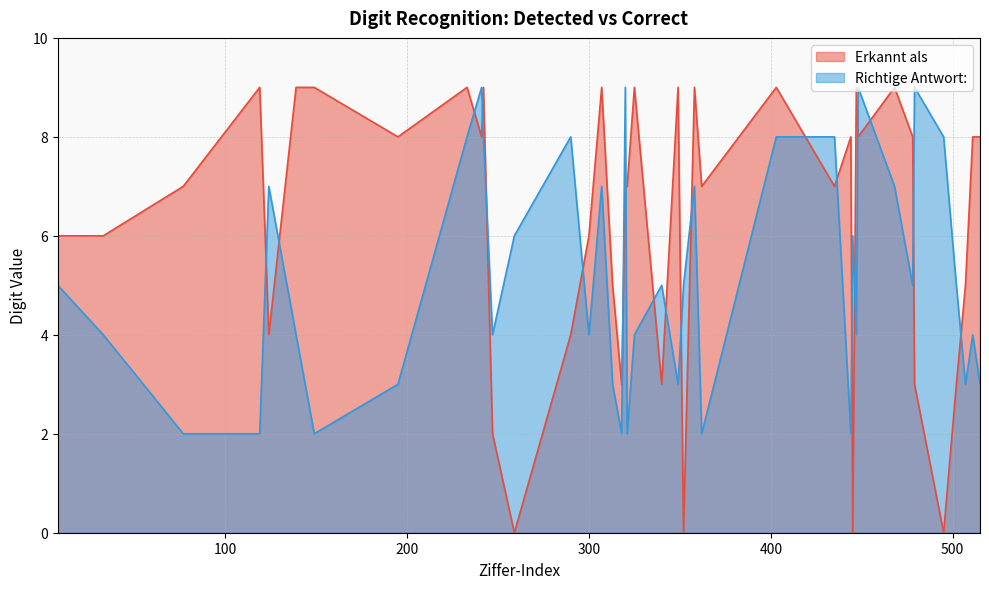

What is the approximate value of Richtige Antwort: at 139?

4